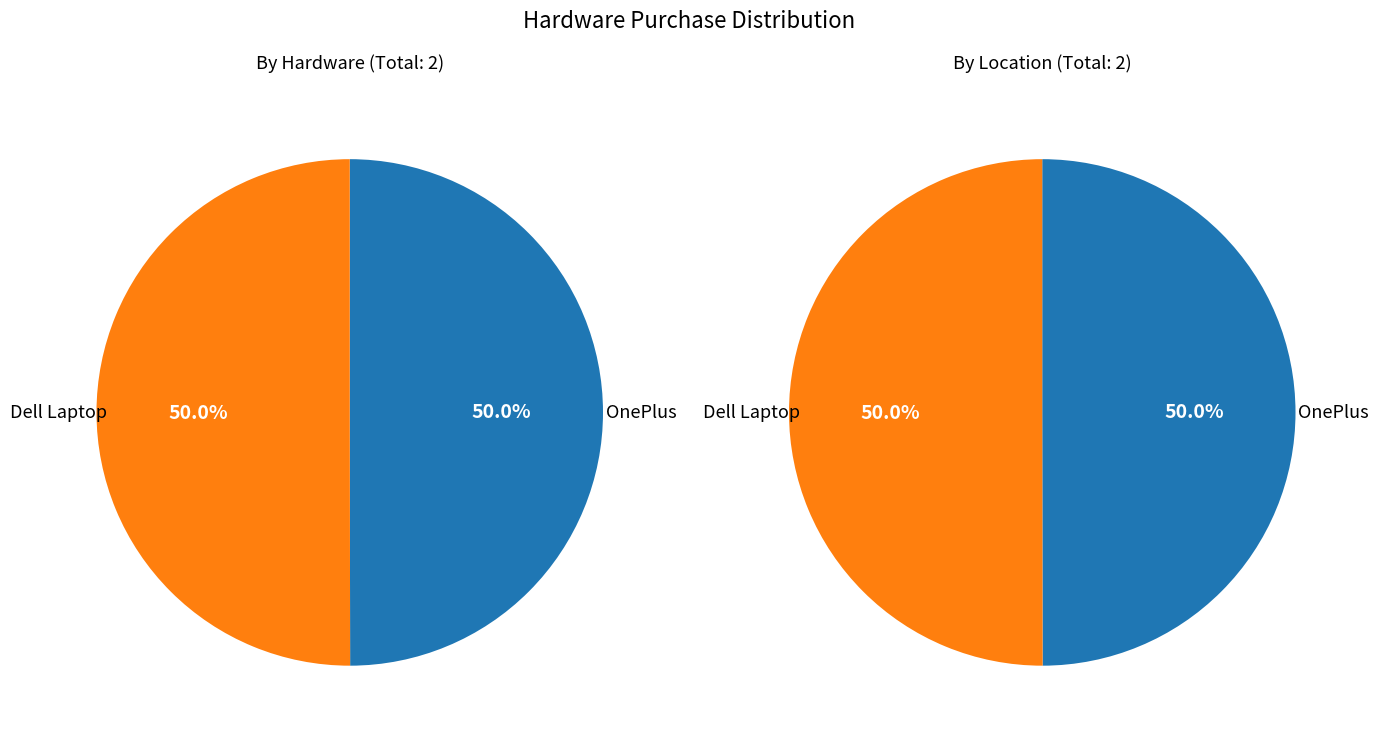

Is the sum of Dell Laptop and OnePlus greater than half?

Yes